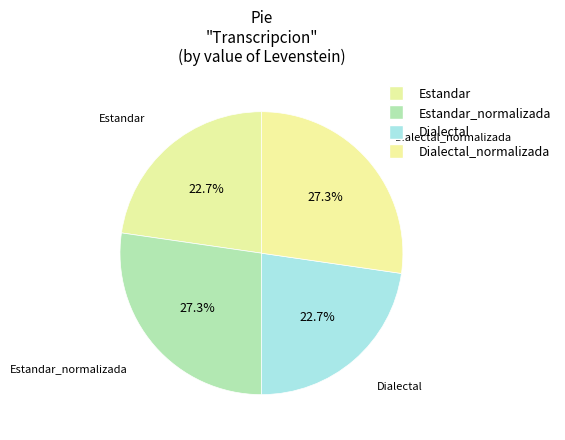

How much of the chart is everything except Estandar?

77.3%